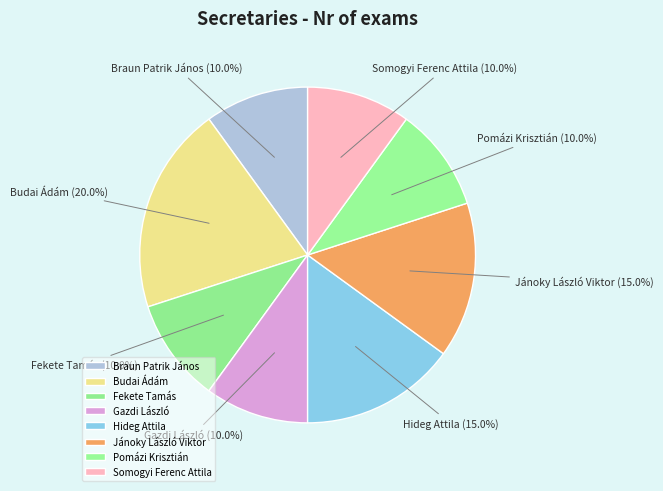

What is the largest slice in the pie chart?

Budai Ádám